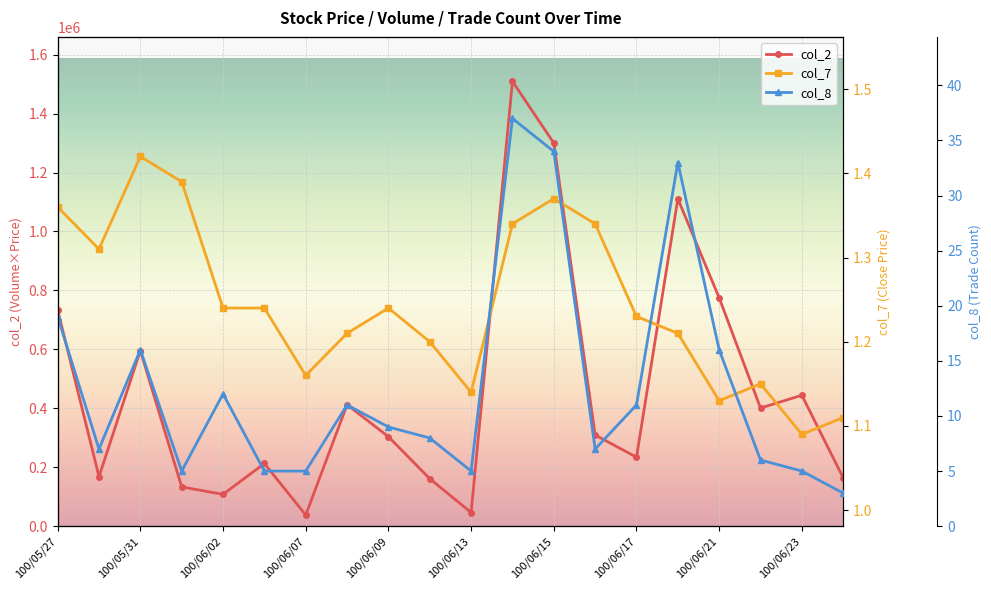

What is the label of the 1st point from the left?

100/05/27